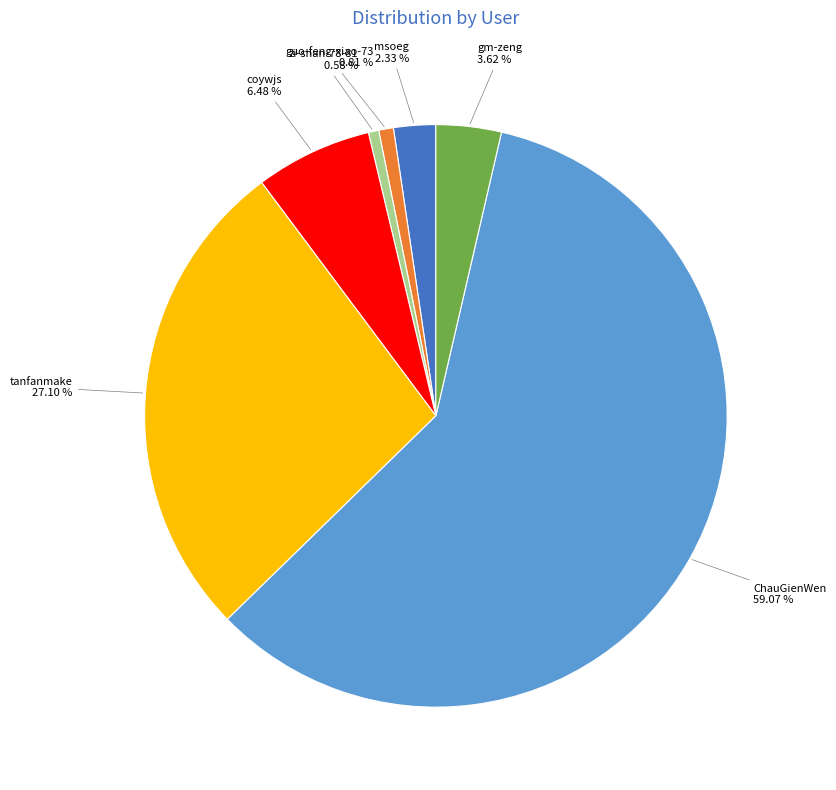

Is there any slice that represents more than half of the pie?

Yes